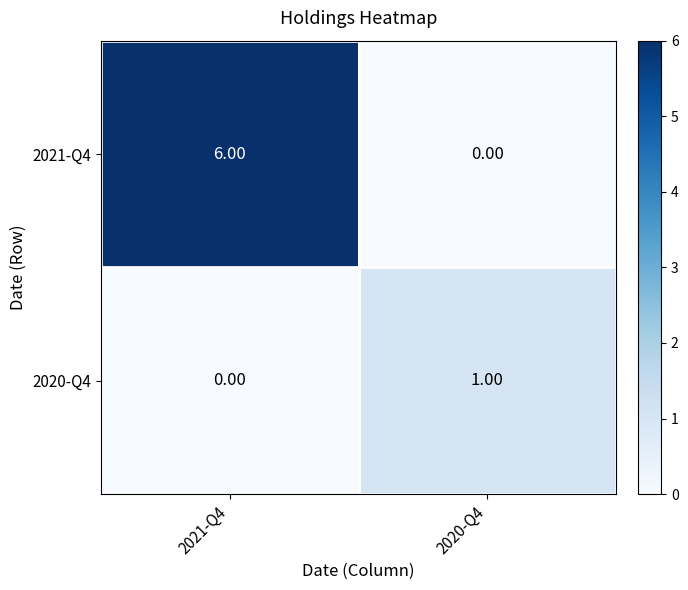

What is the difference between the 2021-Q4 values at 2020-Q4 and 2021-Q4?

6